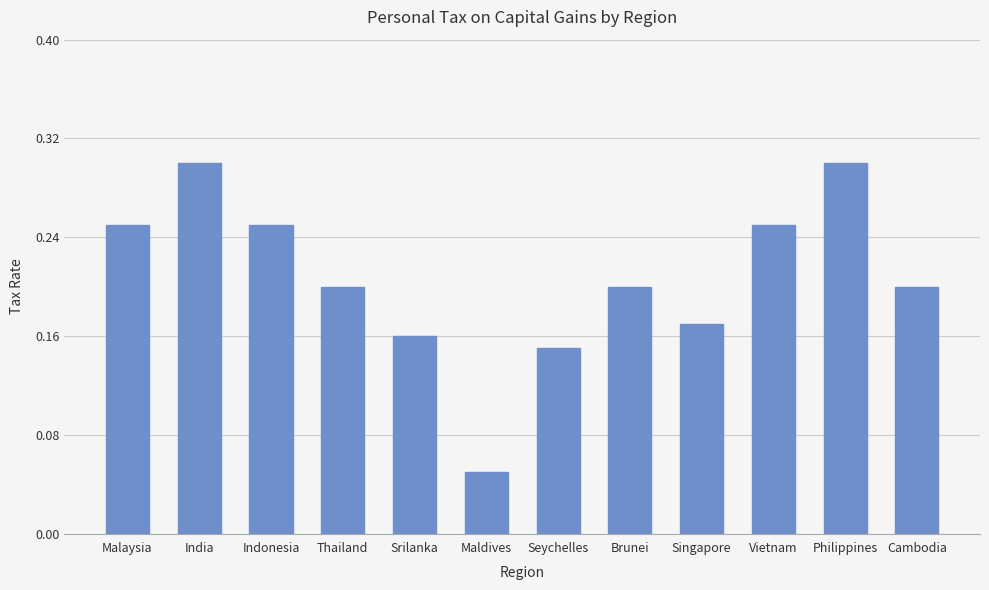

What is the greatest value displayed?

0.3